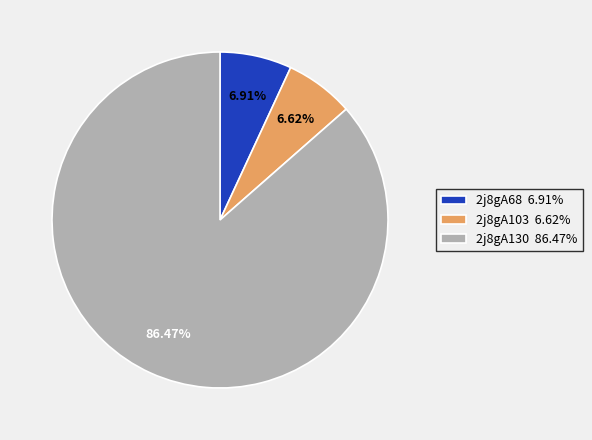

To the nearest percent, what is the average slice percentage?

33%